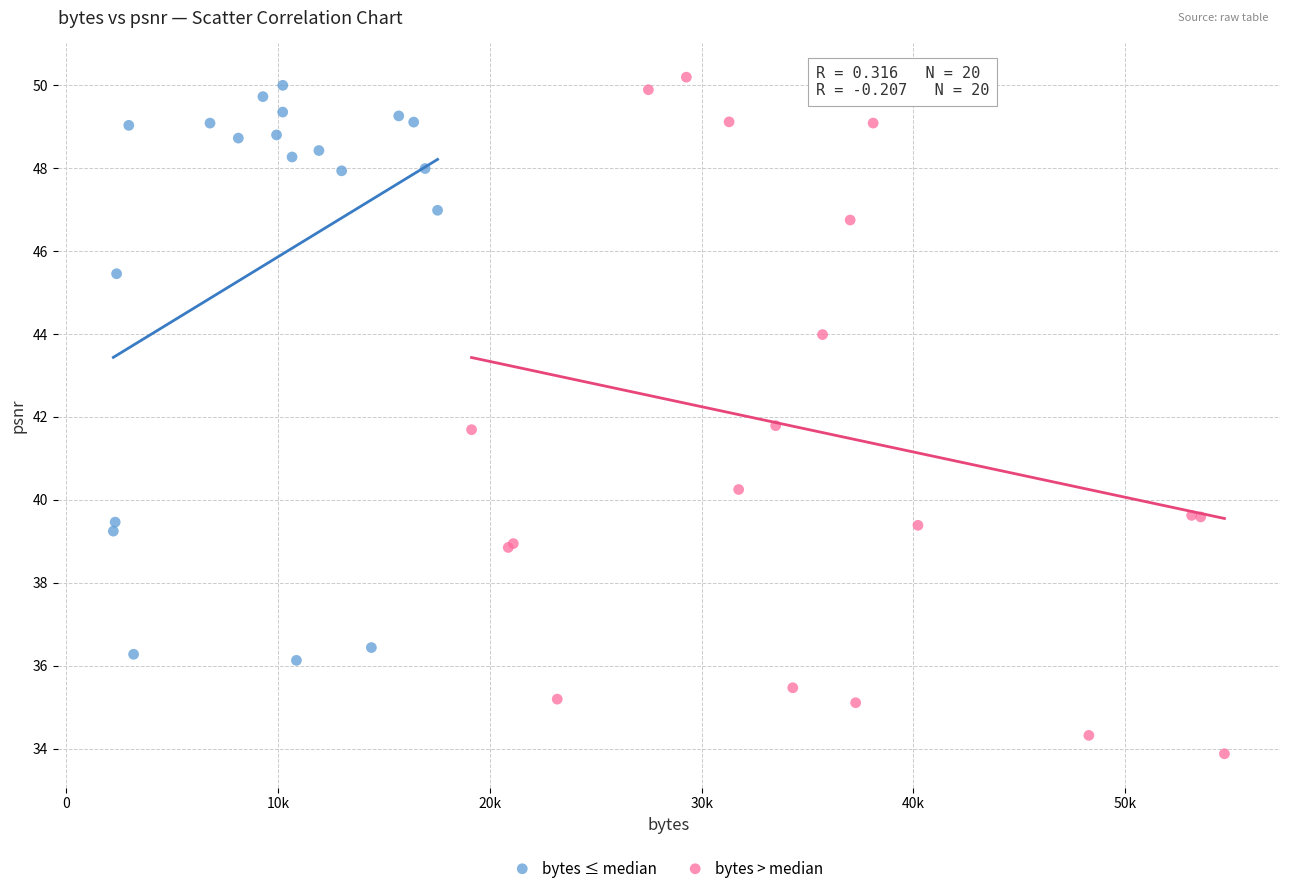

Which series reaches the minimum Y coordinate?

bytes > median